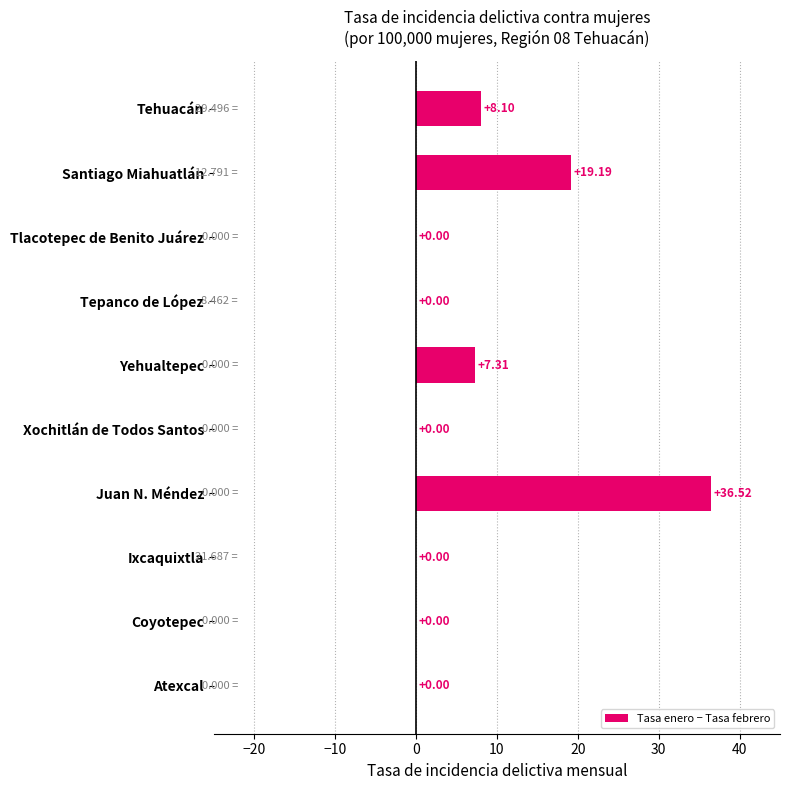

Are the bars horizontal?

Yes